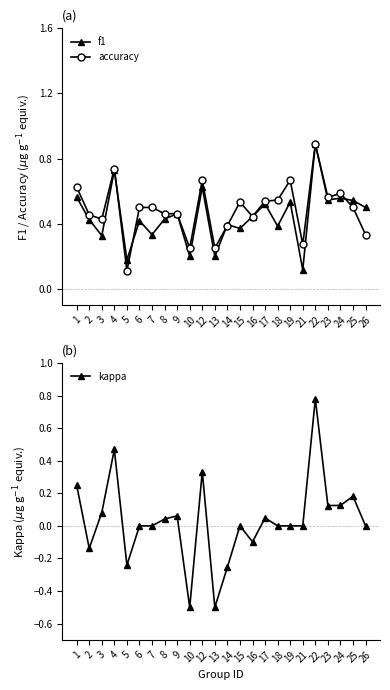

True or false: kappa and accuracy cross at least once.

False